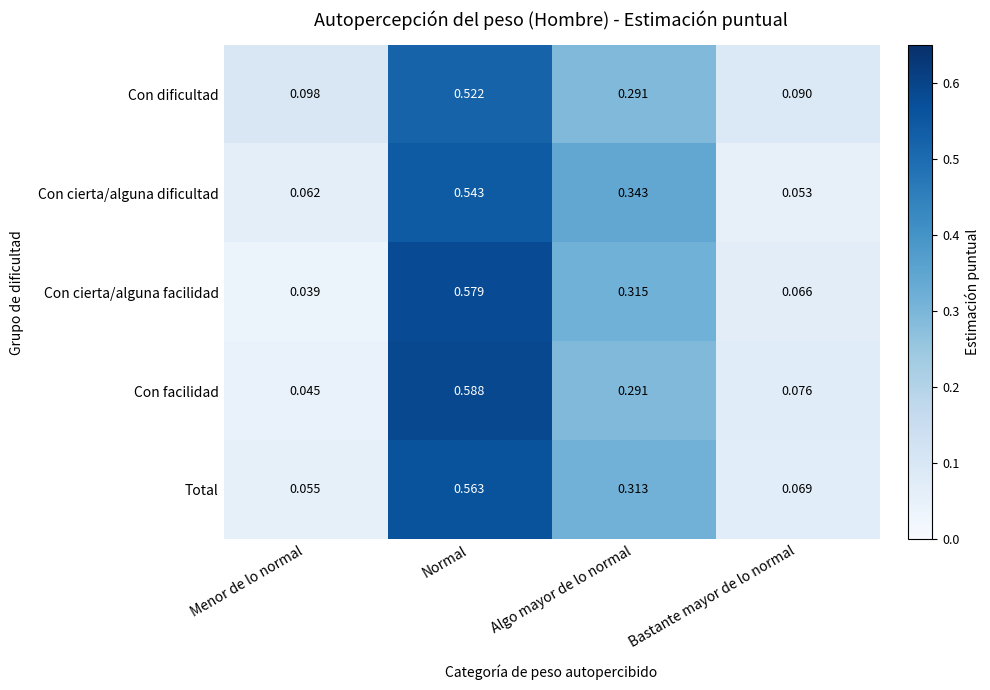

Which series has the widest spread of values?

Con facilidad